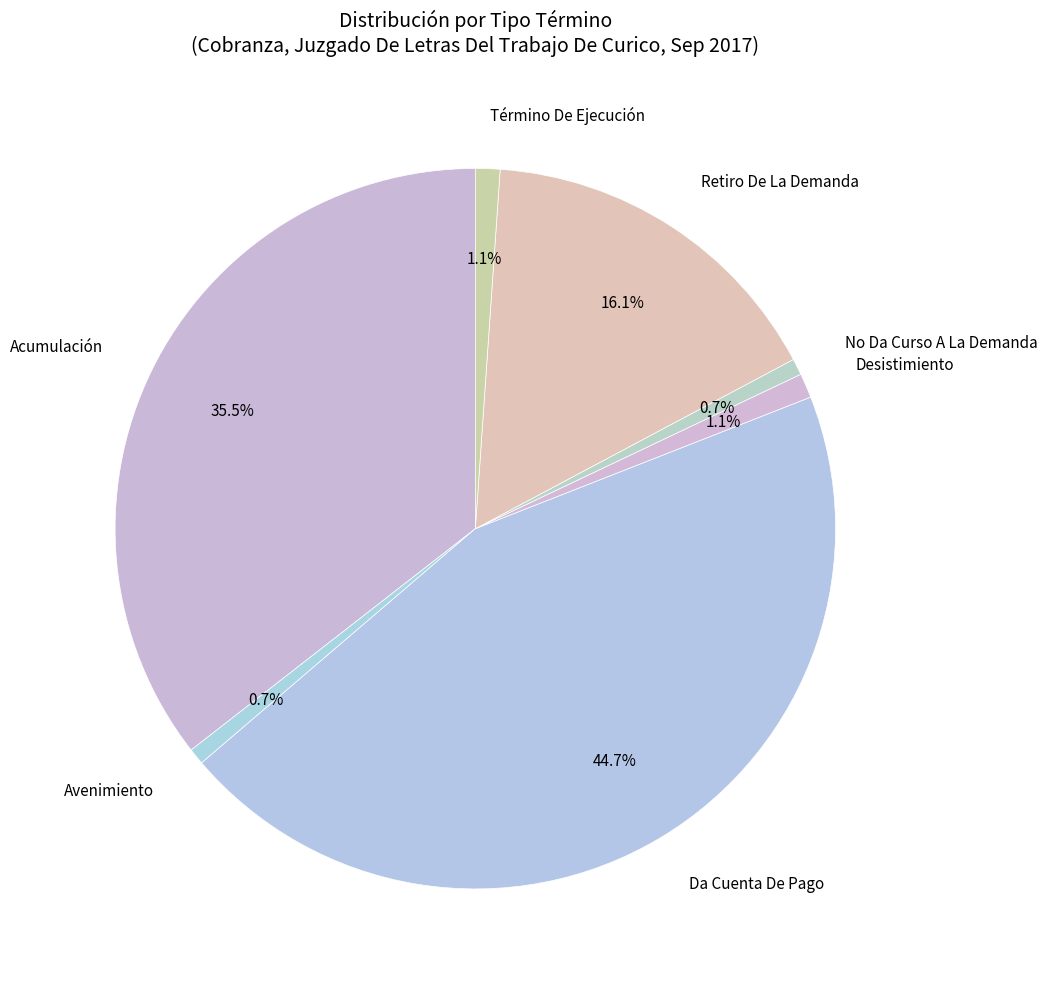

To the nearest percent, what percentage of the pie is No Da Curso A La Demanda?

1%